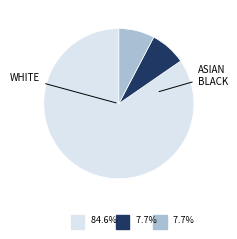

Is there any slice that represents more than half of the pie?

Yes